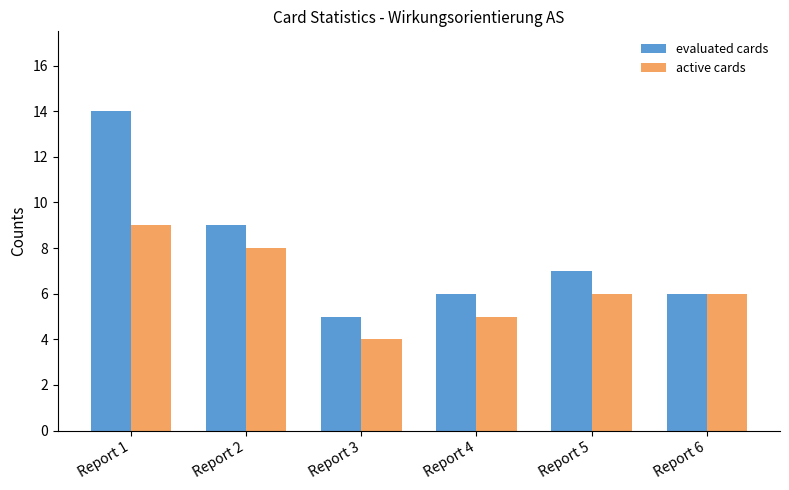

True or false: active cards has a value of 9 at Report 5.

False